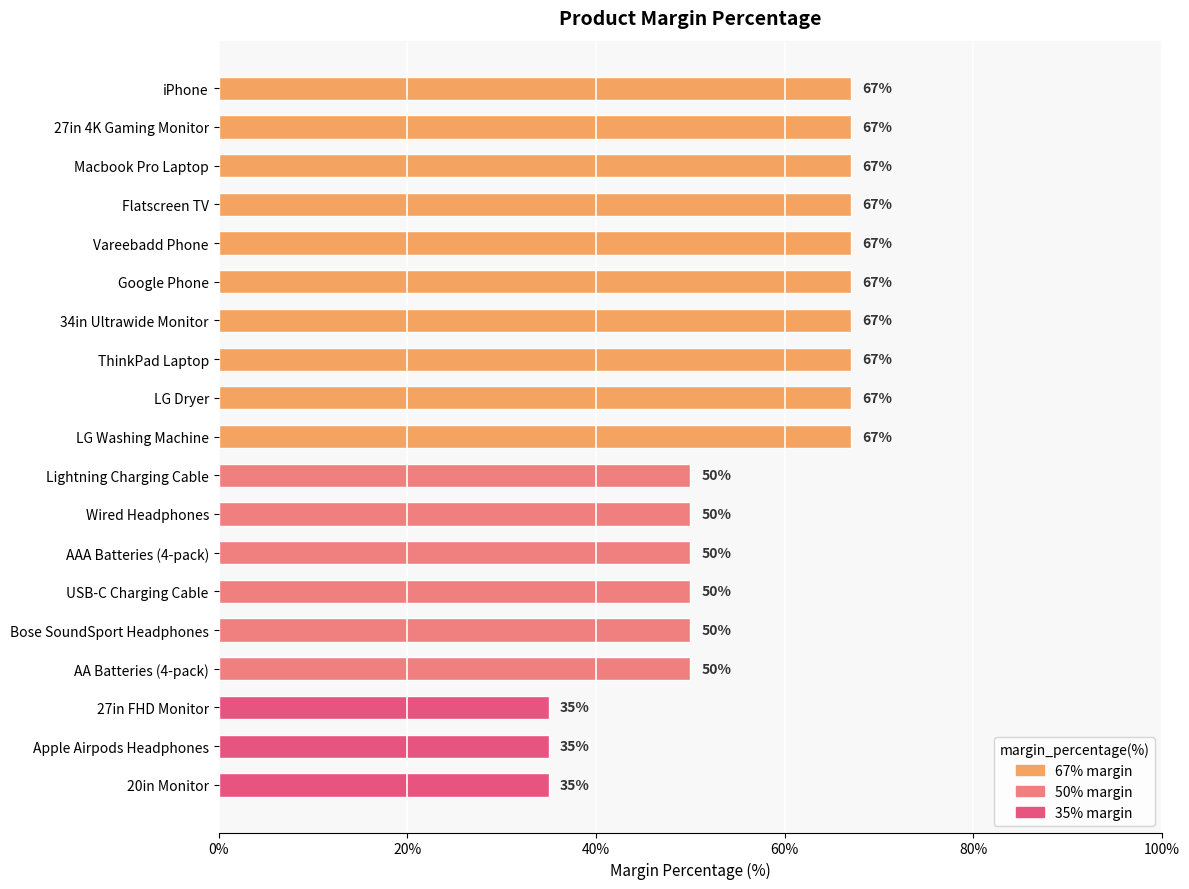

Are the bars horizontal?

Yes